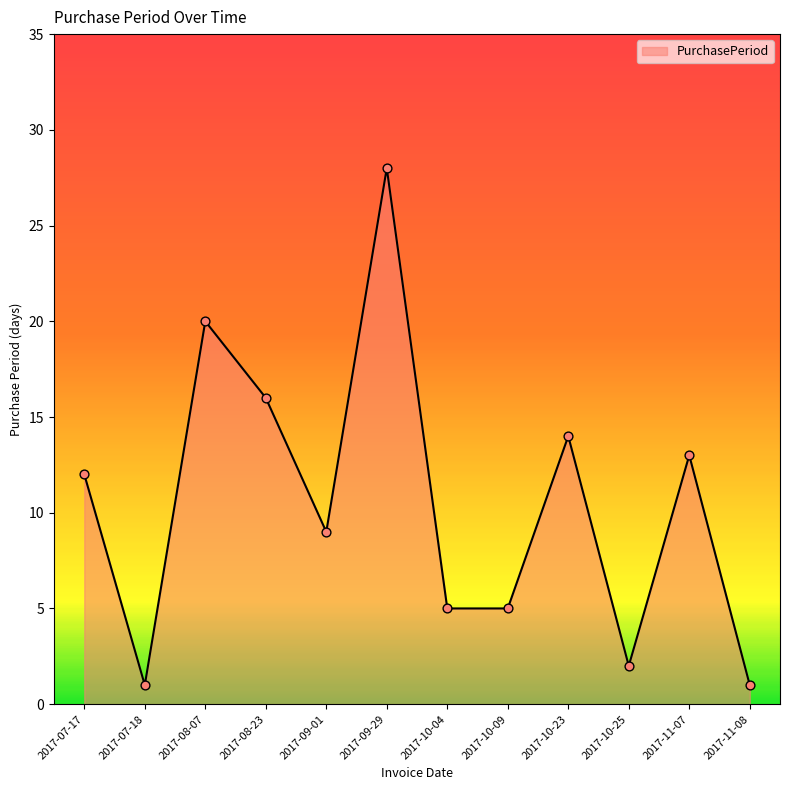

What is the change in value from 2017-07-17 to 2017-10-25?

-10